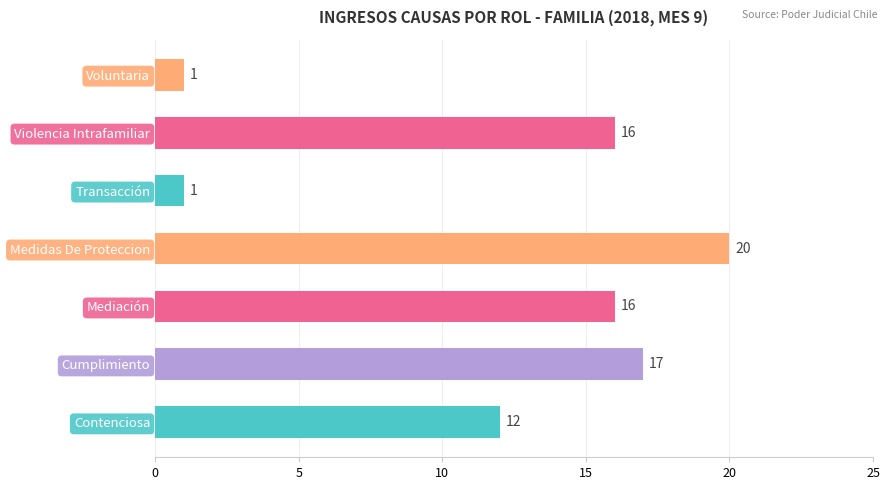

What is the difference between the maximum and minimum values?

19